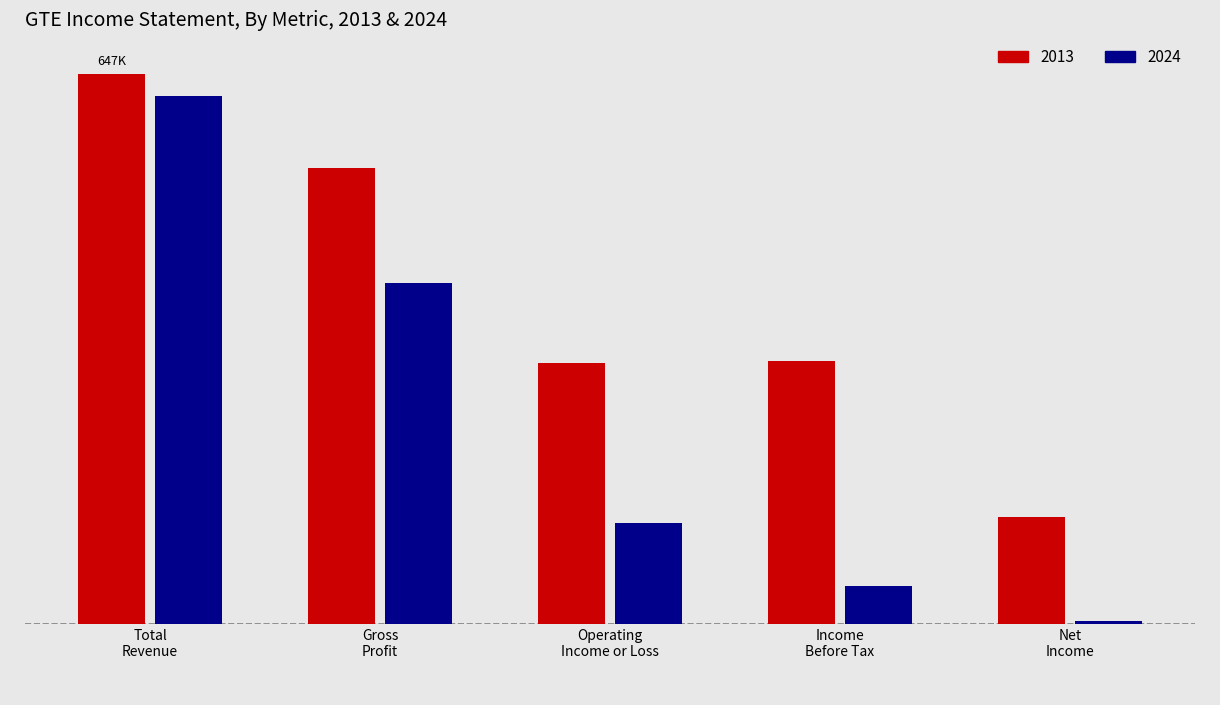

What are all the series names shown in the legend?

2013, 2024